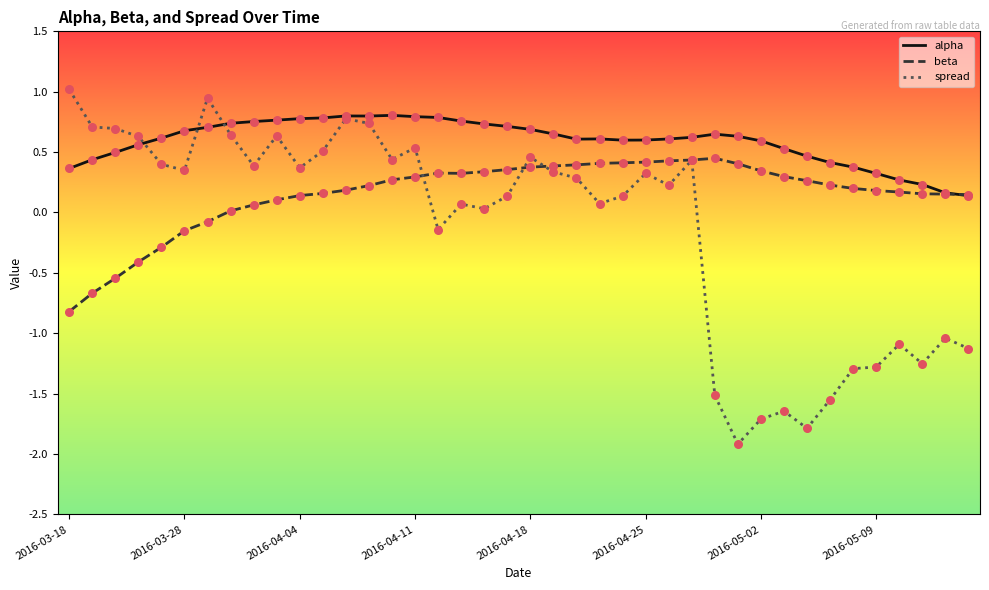

Which series has the largest range (max minus min)?

spread